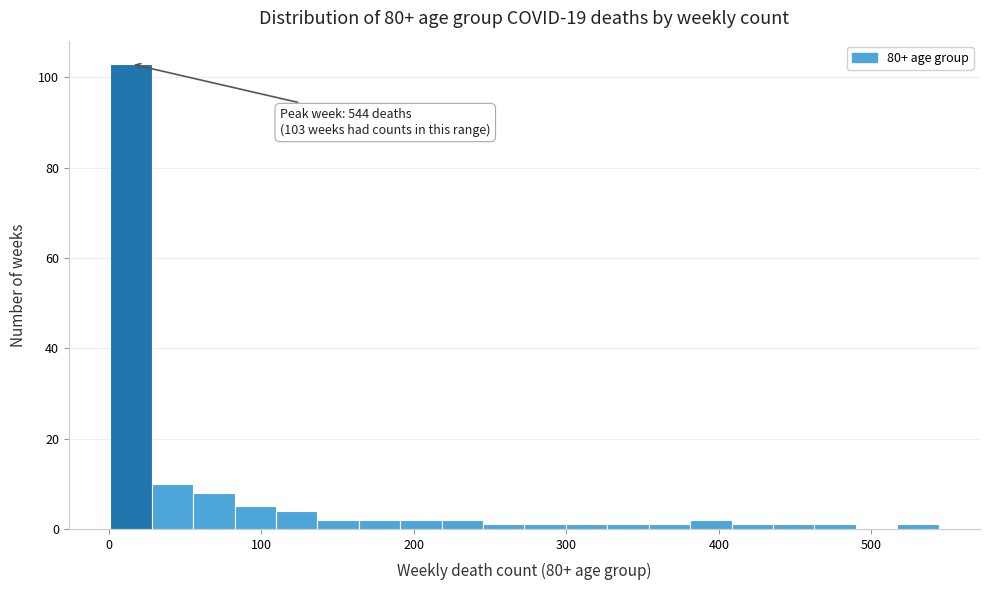

Read against the x-axis, roughly where is the centre of the tallest bar?

10